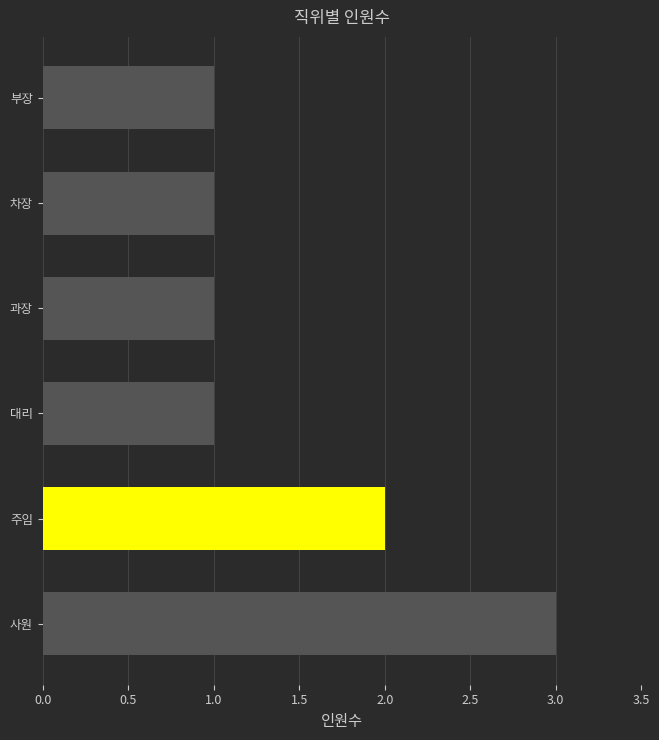

What is the difference between the maximum and minimum values?

2